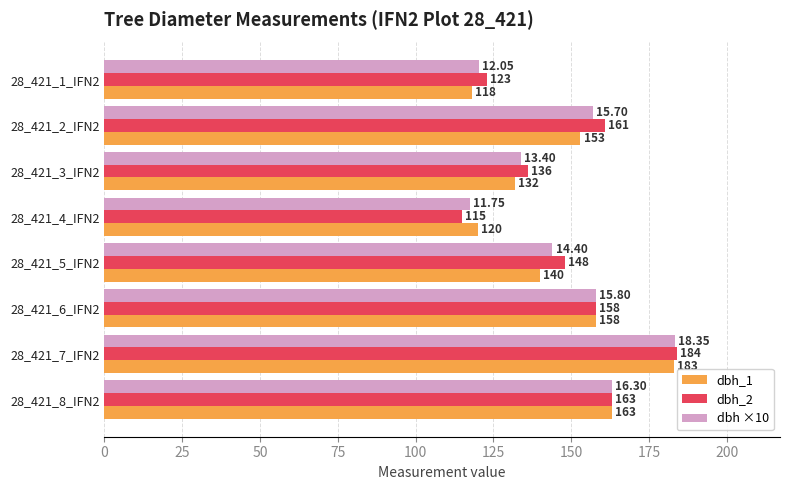

What is the spread (max minus min) of values at 28_421_4_IFN2?

5.0